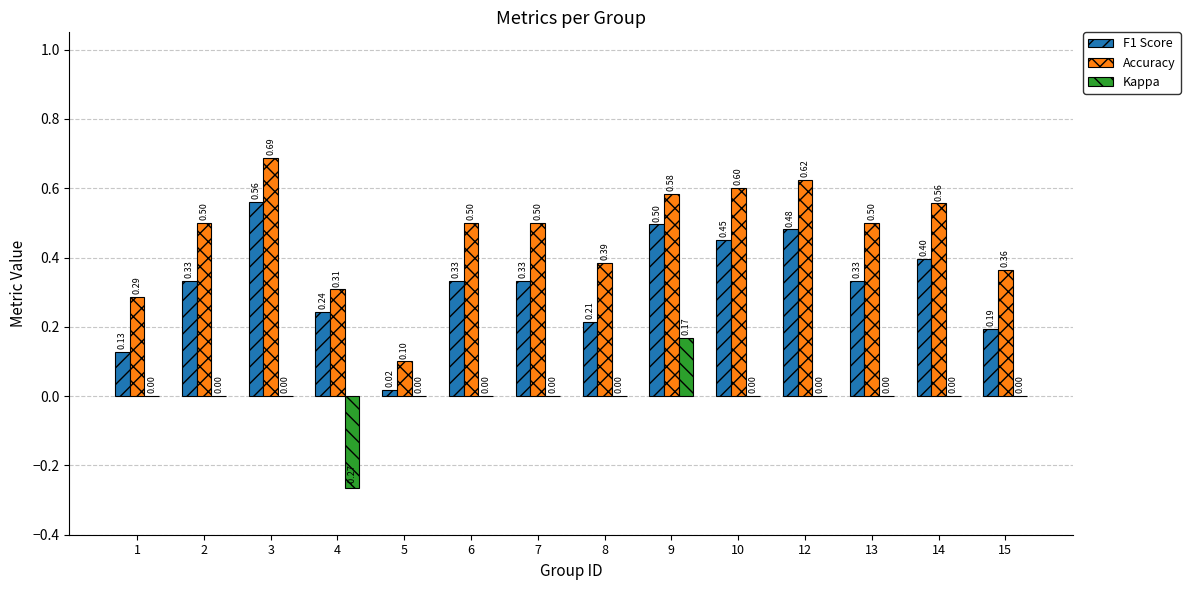

Are the bars horizontal?

No